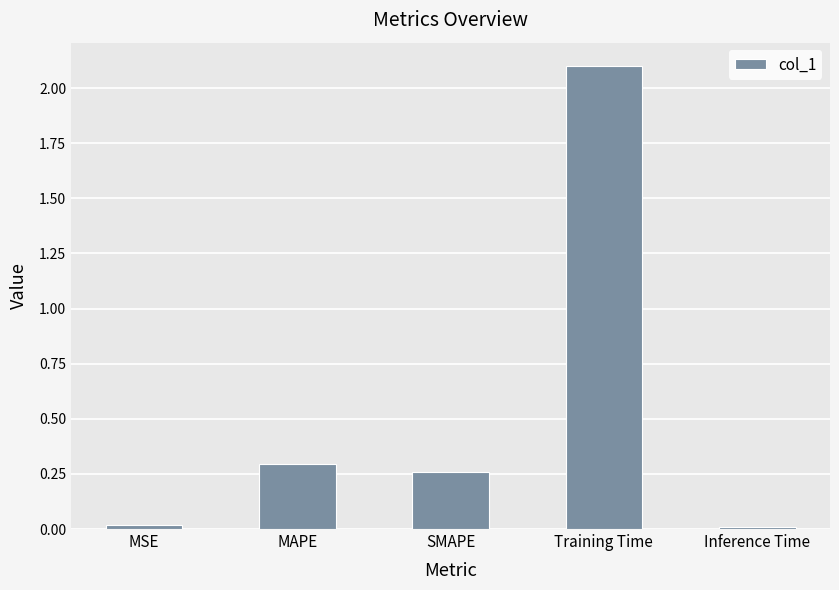

Count the number of categories in the chart.

5